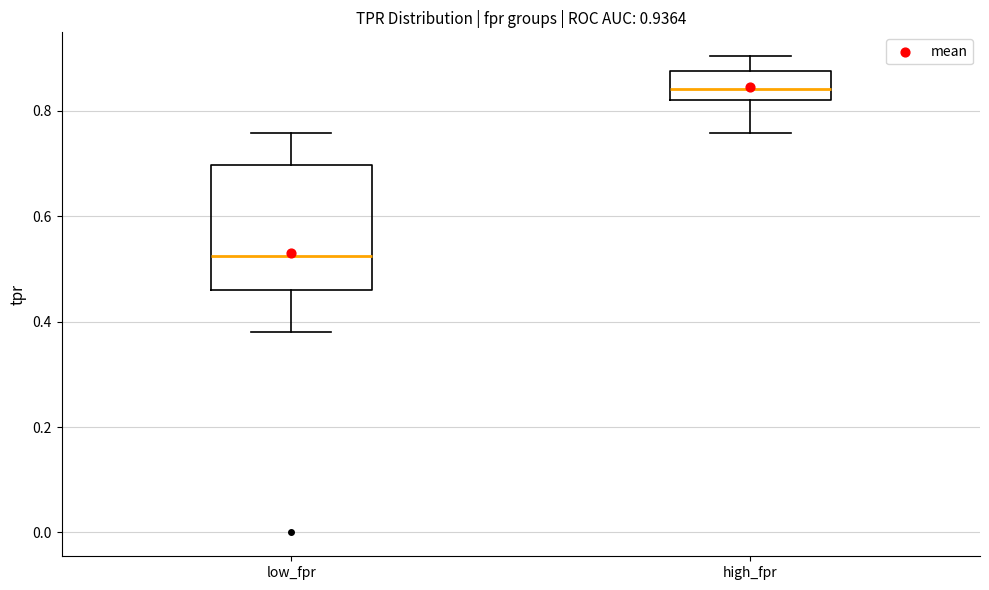

Which box is the tallest, from its lower edge to its upper edge?

low_fpr